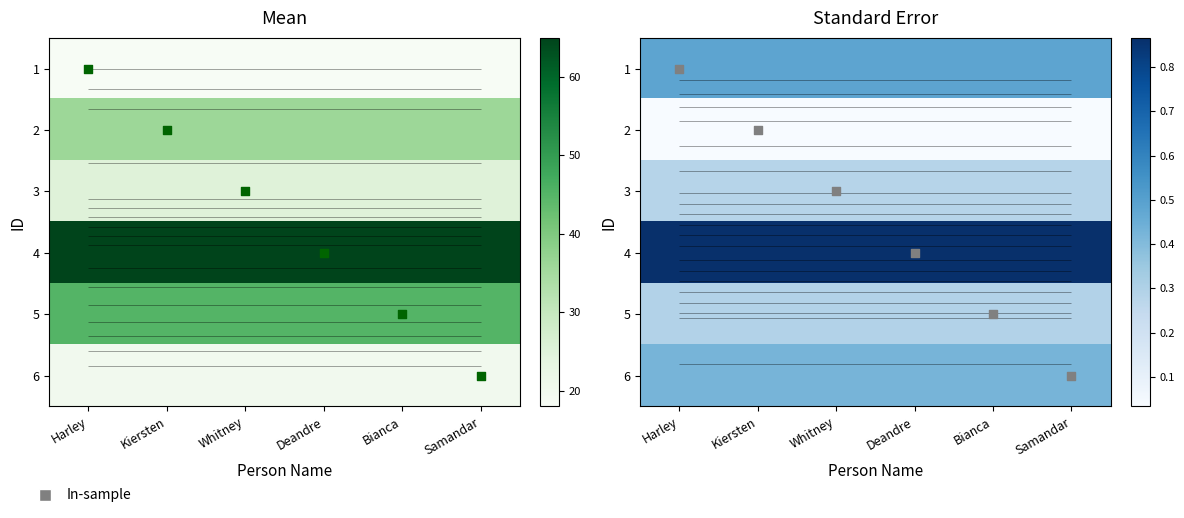

What is the spread (max minus min) of values at Deandre?

0.8